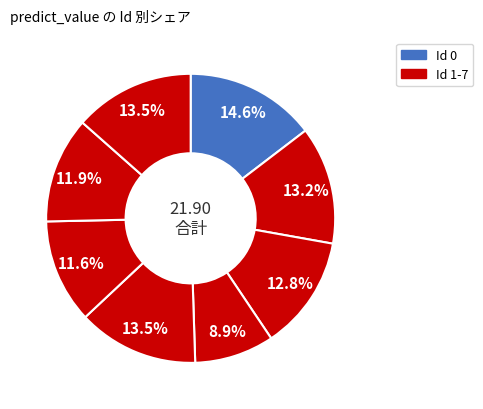

How many segments does this pie chart have?

8